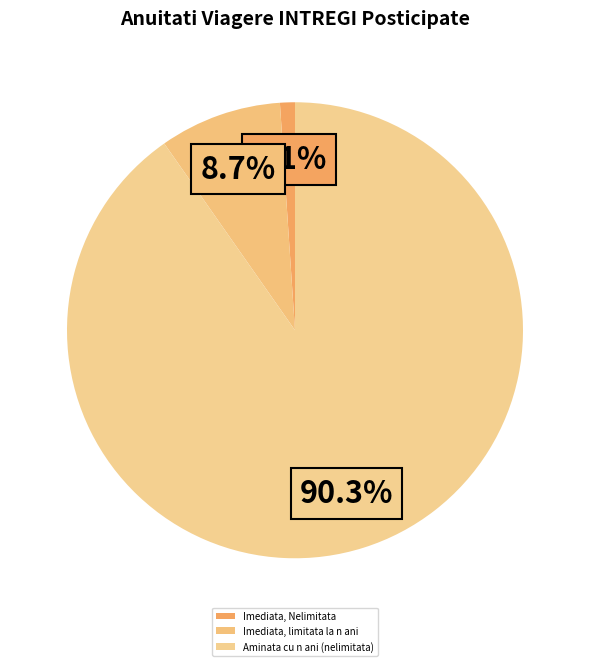

To the nearest percent, what is the difference between the Aminata cu n ani (nelimitata) and Imediata, limitata la n ani slice percentages?

82%